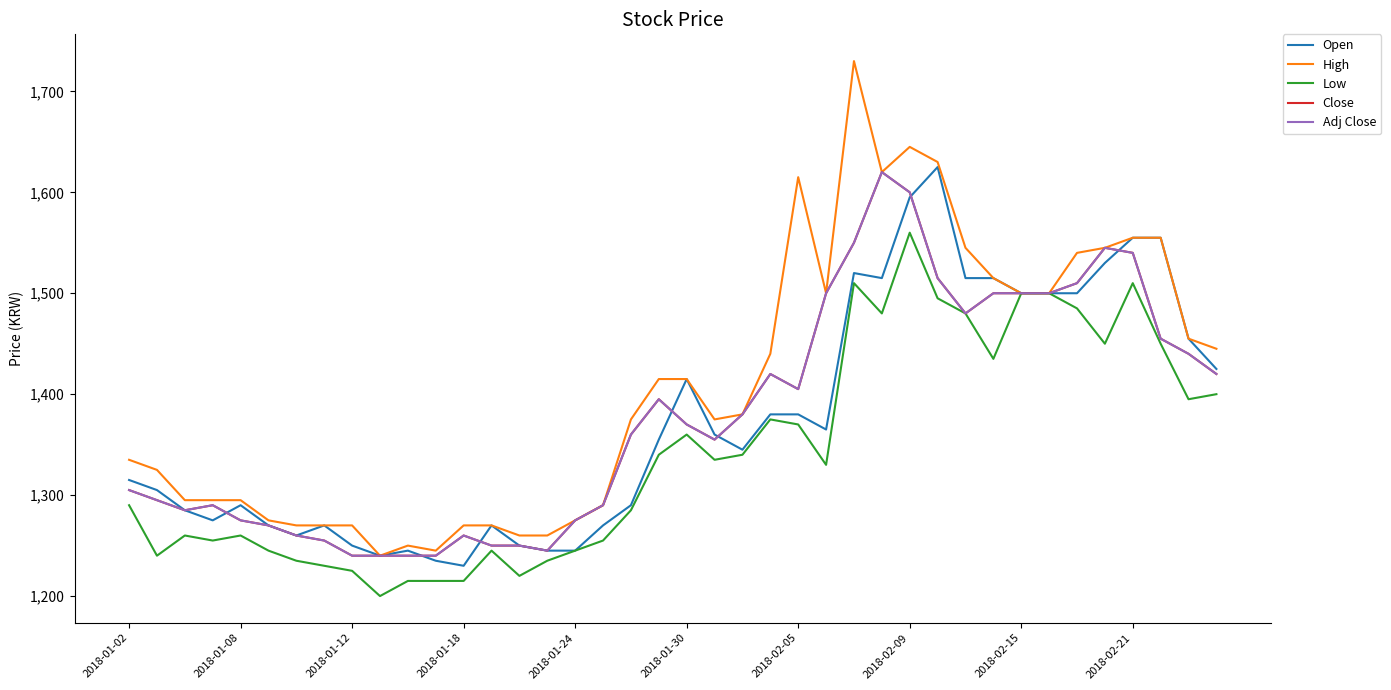

How many lines are shown in the chart?

5